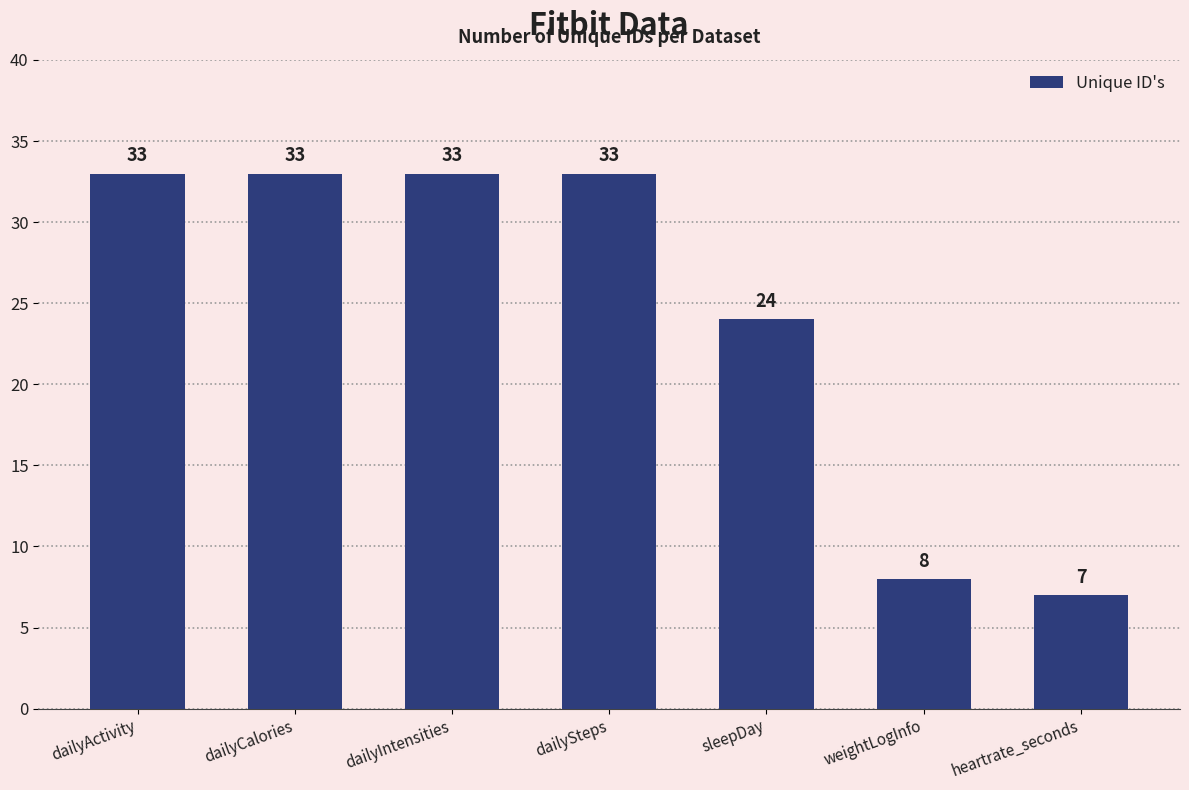

What is the difference between the values at sleepDay and weightLogInfo?

16